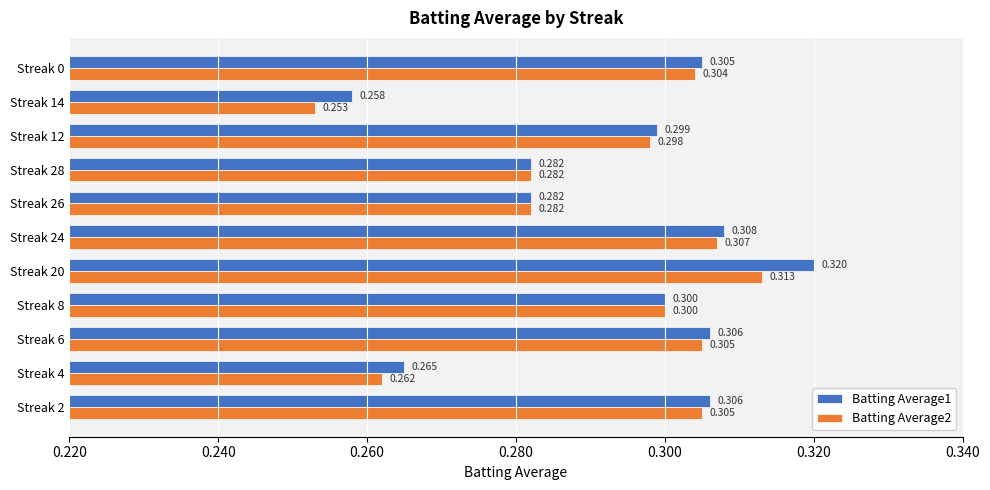

What are all the series names shown in the legend?

Batting Average1, Batting Average2